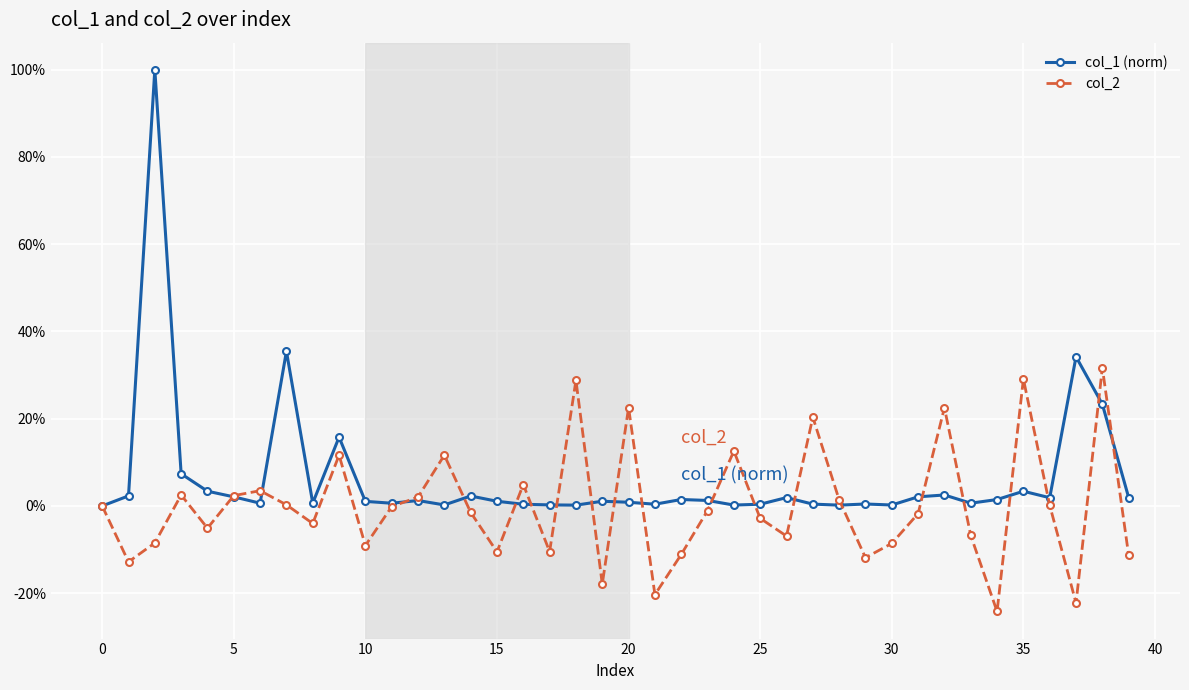

What are all the series names shown in the legend?

col_1 (norm), col_2